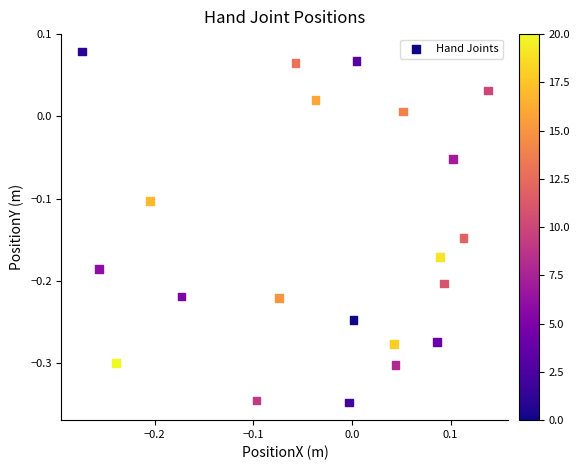

What is the range of X values (max minus min)?

0.4